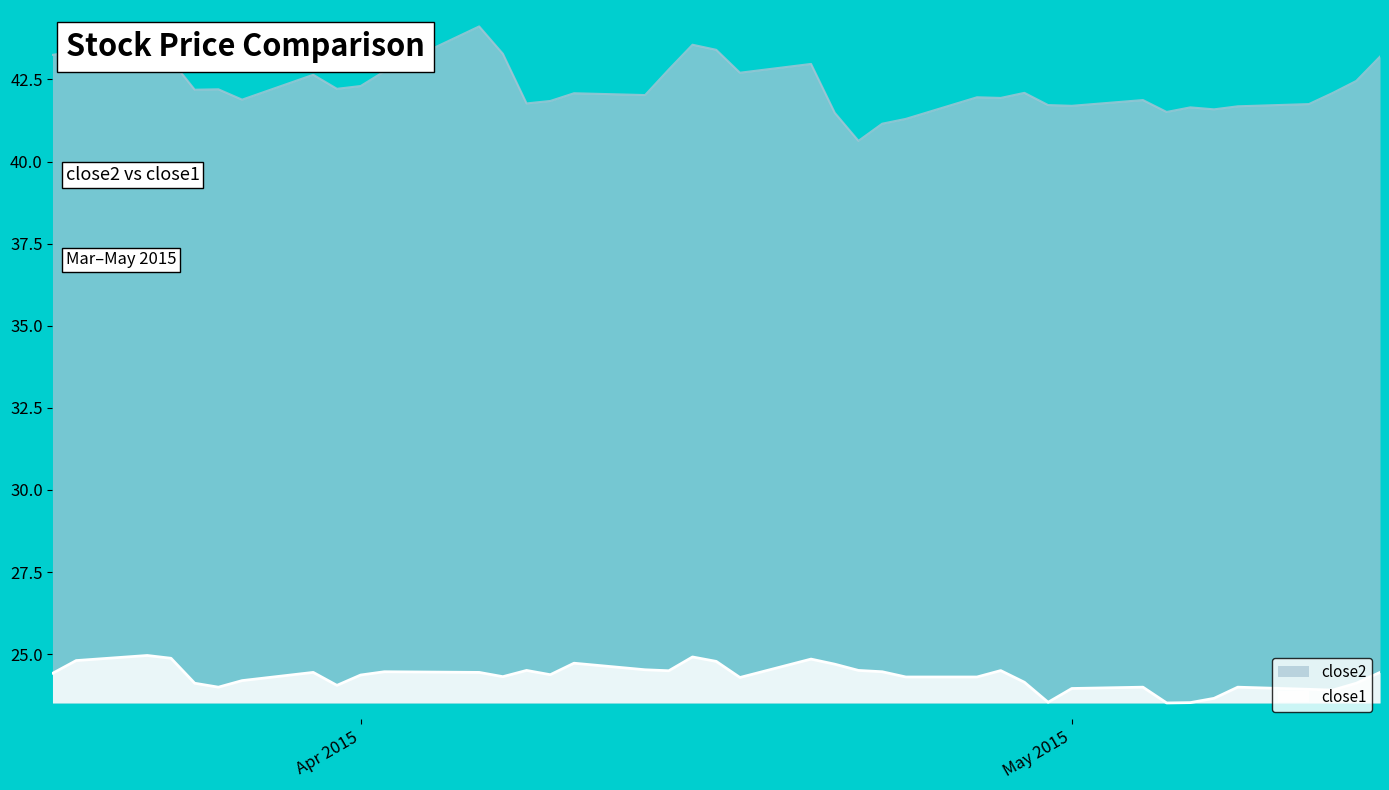

Which series has the largest total across all categories?

close2